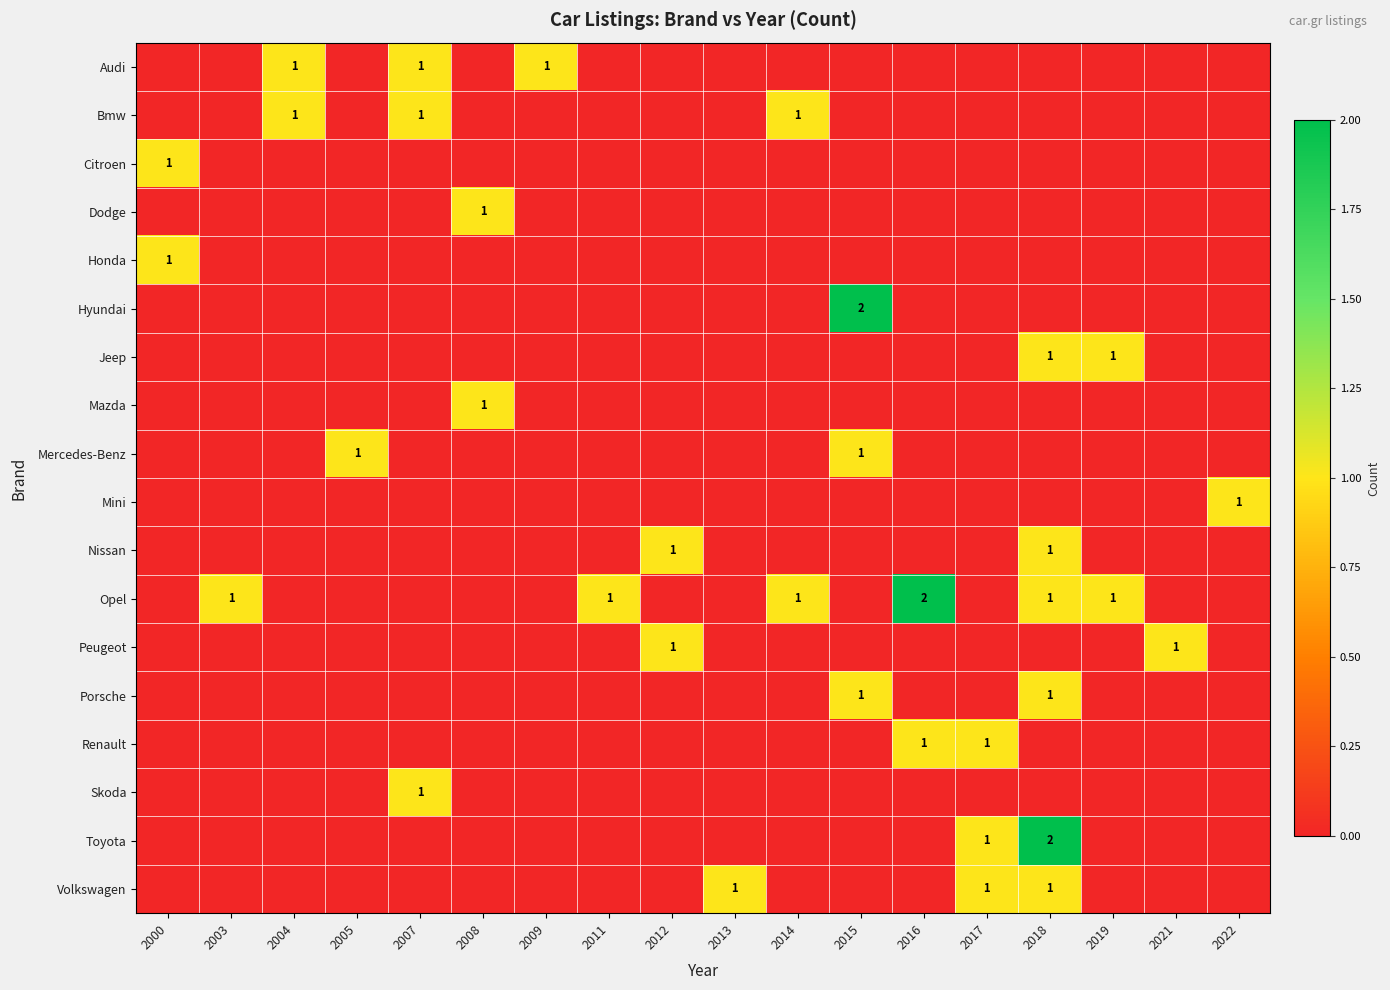

Which has a higher value, 2000 or 2005?

2000